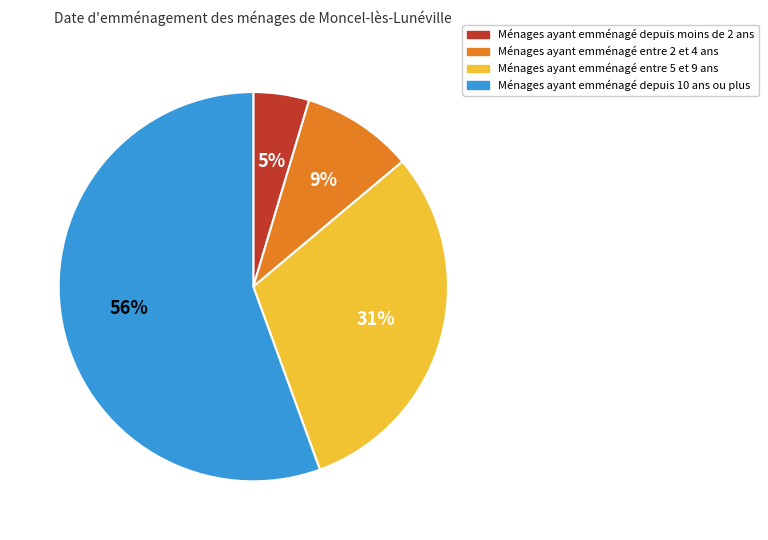

To the nearest percent, what percentage of the pie is Ménages ayant emménagé entre 5 et 9 ans?

31%